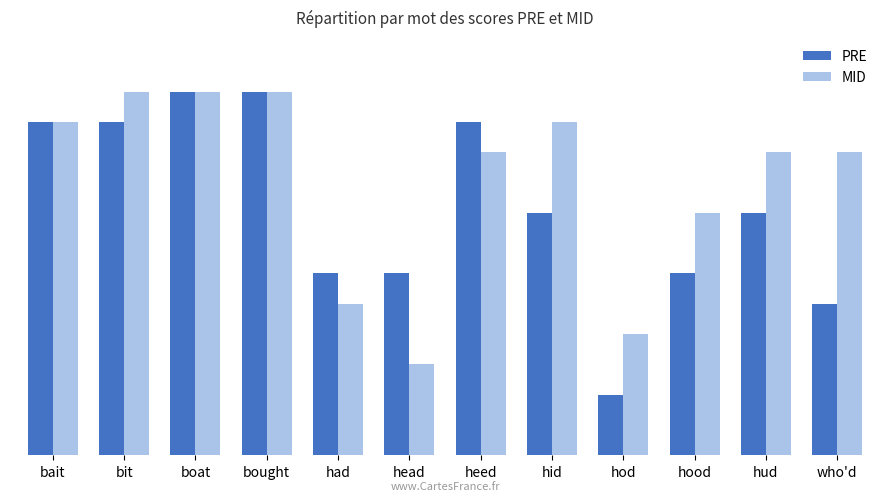

What is the minimum value shown in the chart?

0.2